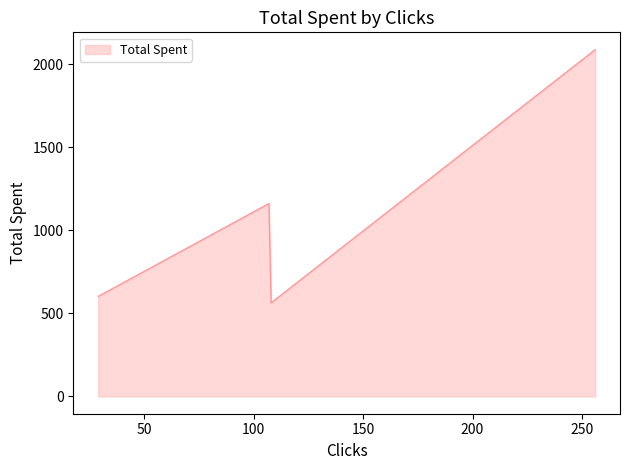

What is the difference between the maximum and minimum values?

1525.0